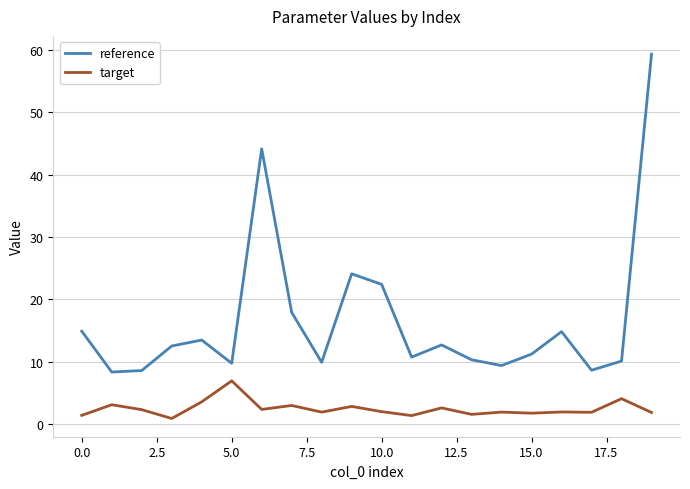

At how many categories does at least one series exceed 29?

2